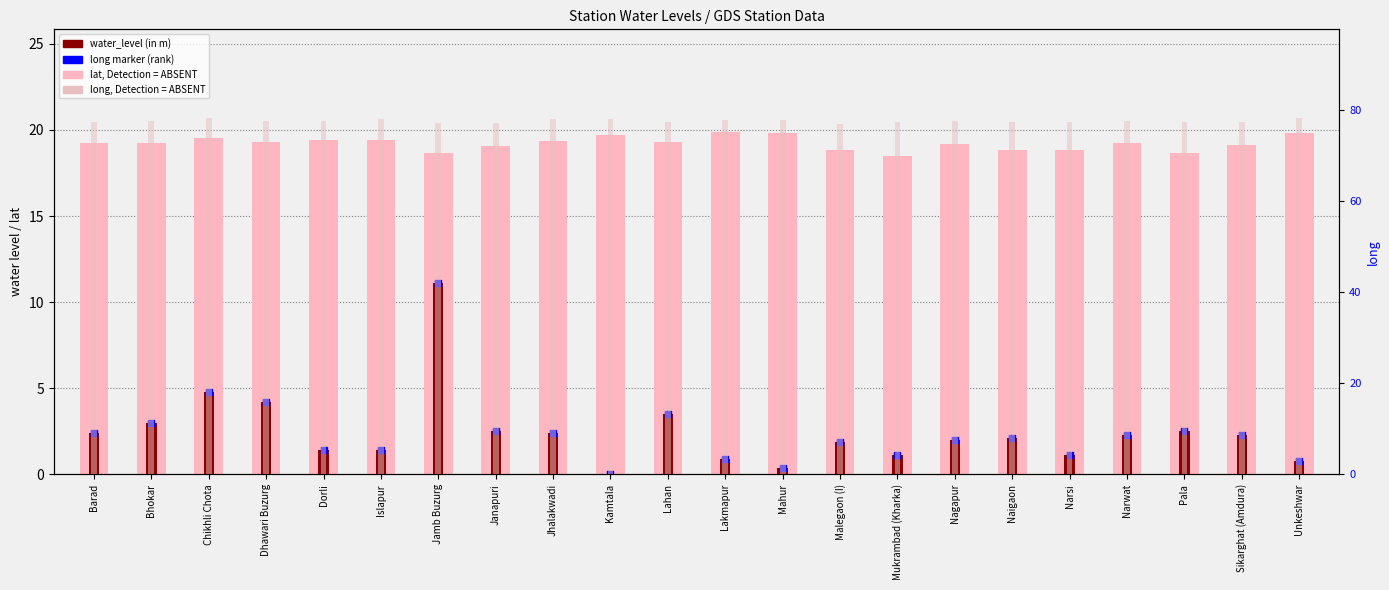

What is the total value across all series at Kamtala?

97.9